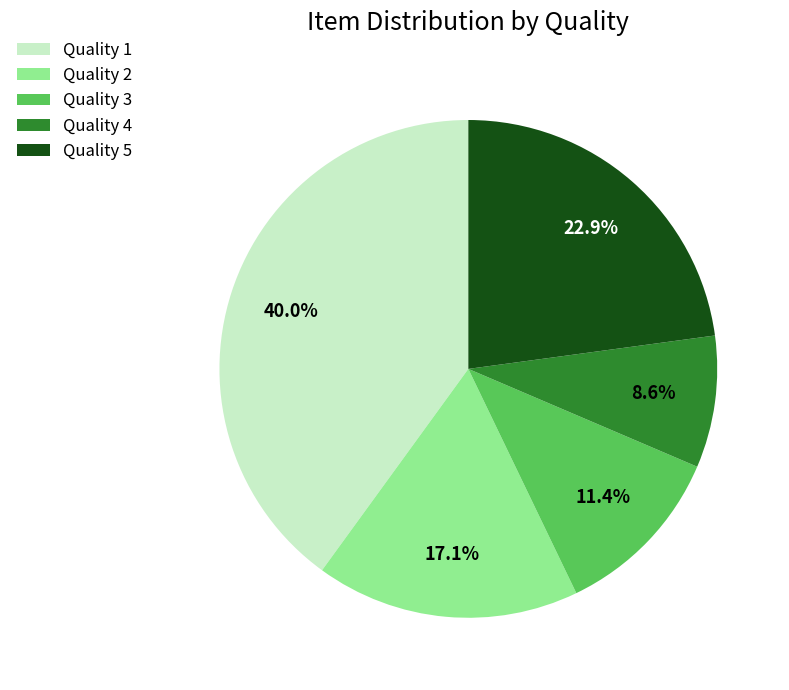

How many slices are in this pie chart?

5